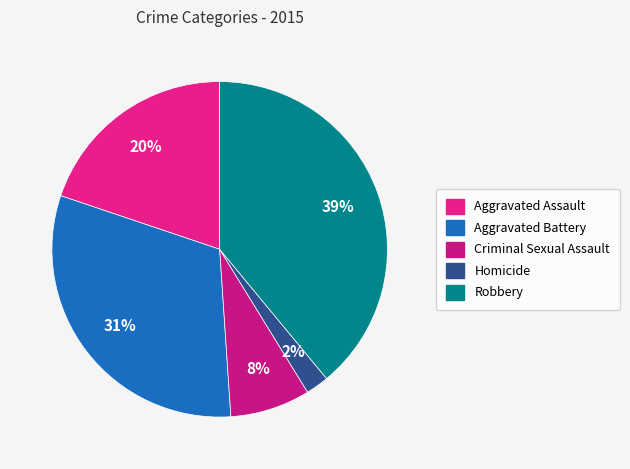

Is there a majority slice in this chart?

No